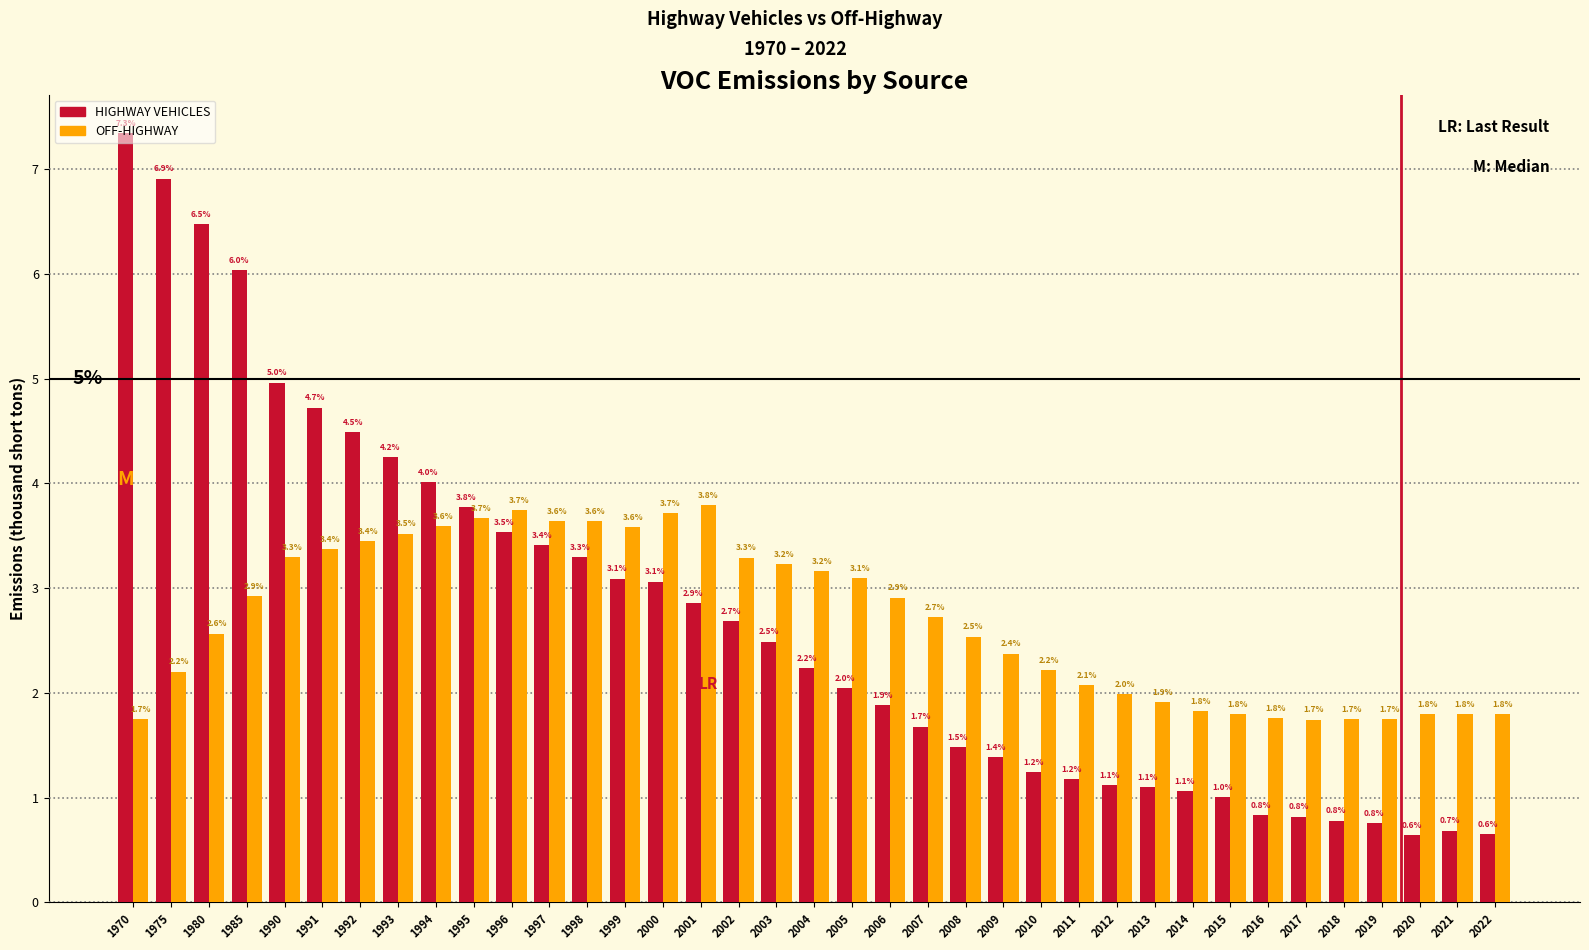

At 2022, list the series in order from largest to smallest.

OFF-HIGHWAY, HIGHWAY VEHICLES